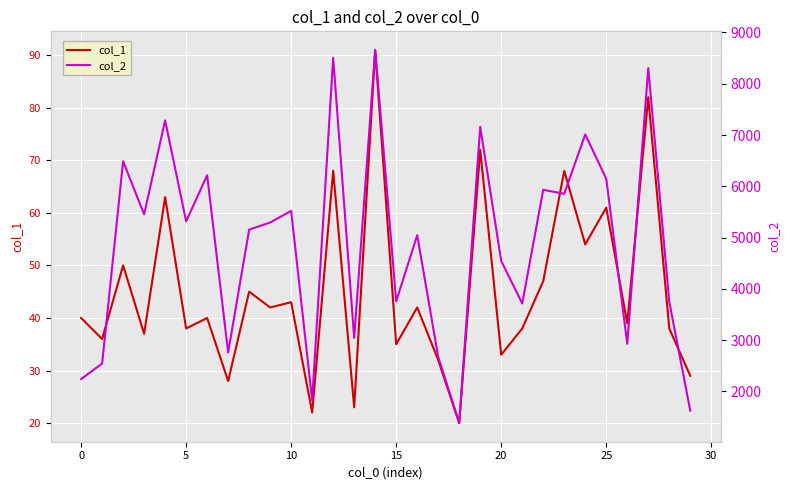

Reading left to right, what are all the values shown in this chart?

col_1: 40	36	50	37	63	38	40	28	45	42	43	22	68	23	91	35	42	32	20	72	33	38	47	68	54	61	39	82	38	29
col_2: 2240	2543	6488	5453	7285	5317	6215	2759	5155	5294	5520	1826	8504	3042	8658	3757	5046	2674	1382	7159	4545	3715	5931	5854	7011	6146	2929	8305	3748	1624